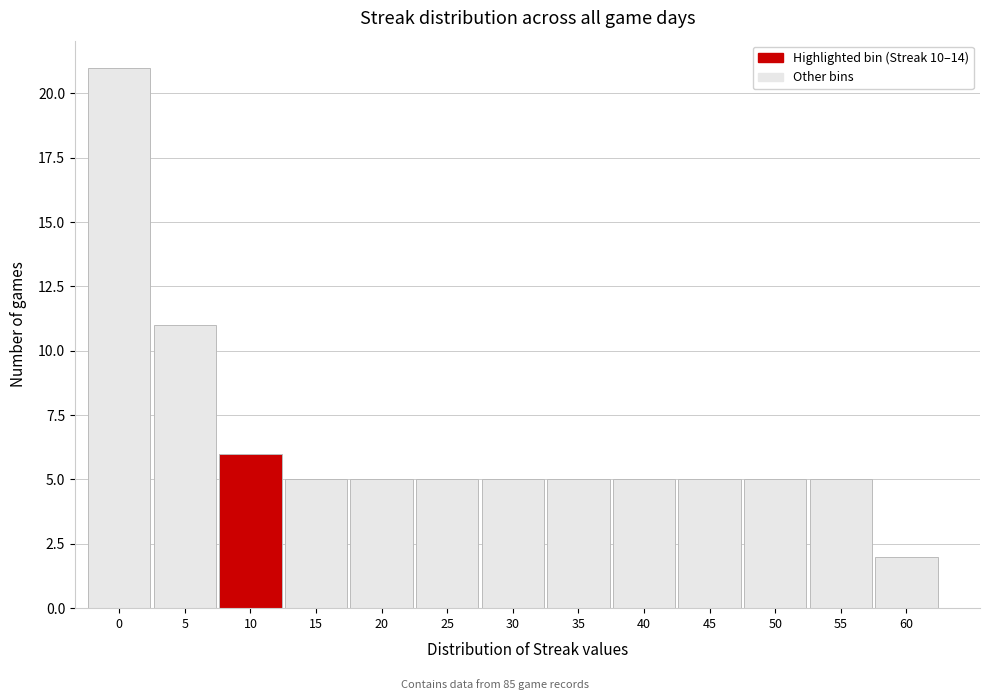

Reading right to left, transcribe all the data shown in this chart.

60=2	55=5	50=5	45=5	40=5	35=5	30=5	25=5	20=5	15=5	10=6	5=11	0=21